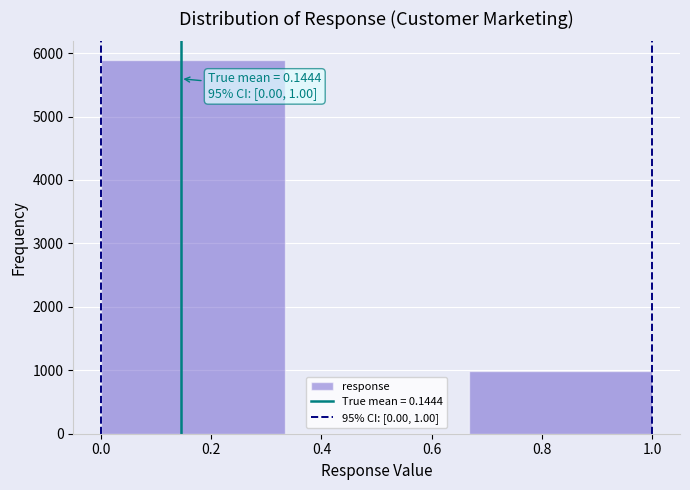

Over which range of the x-axis is the bar tallest?

0.00 to 0.34